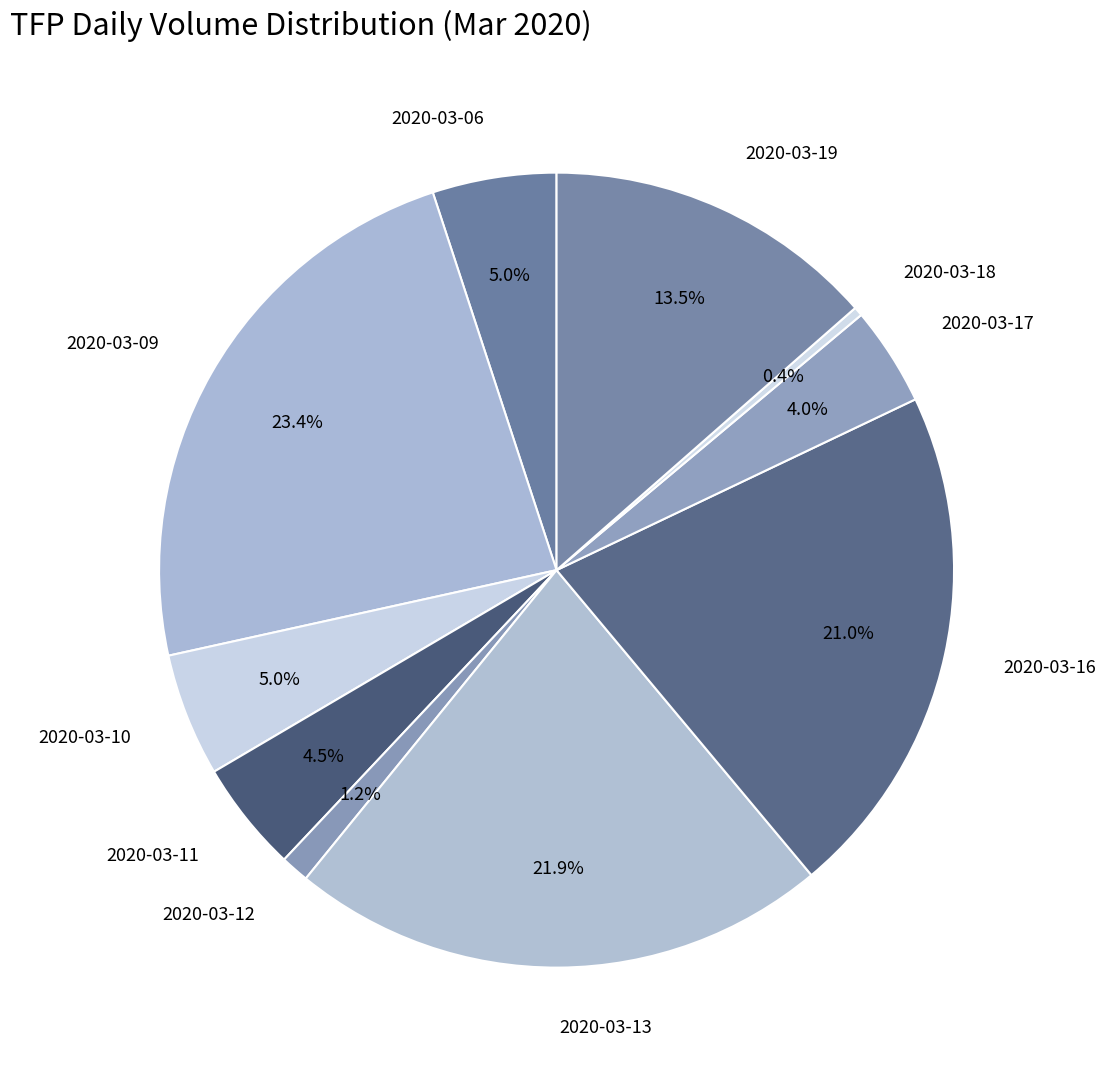

Between 2020-03-09 and 2020-03-13, which is larger?

2020-03-09